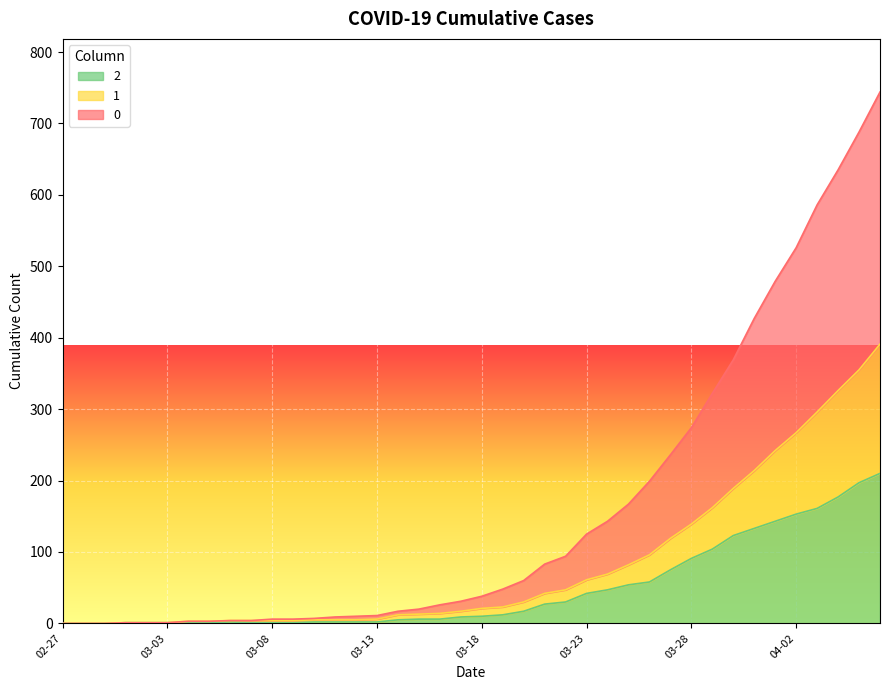

Does the chart display data point markers on the line(s)?

No